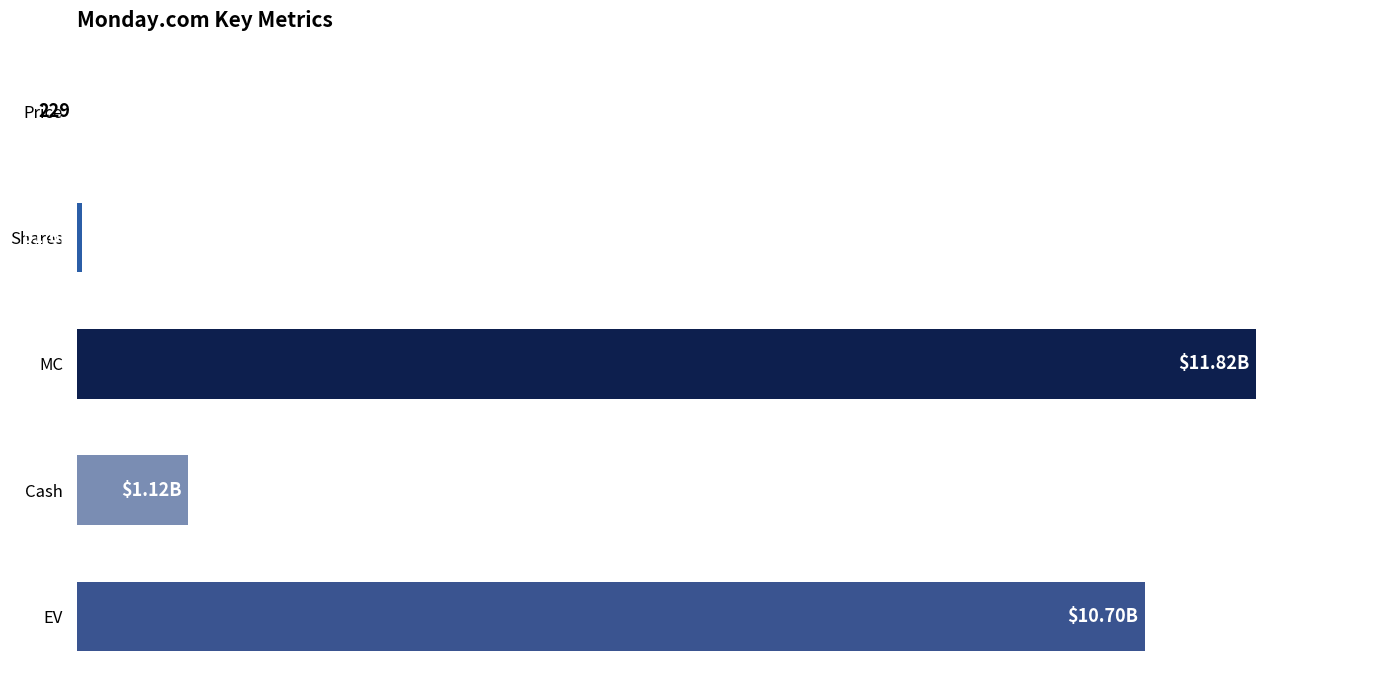

Are the bars horizontal?

Yes